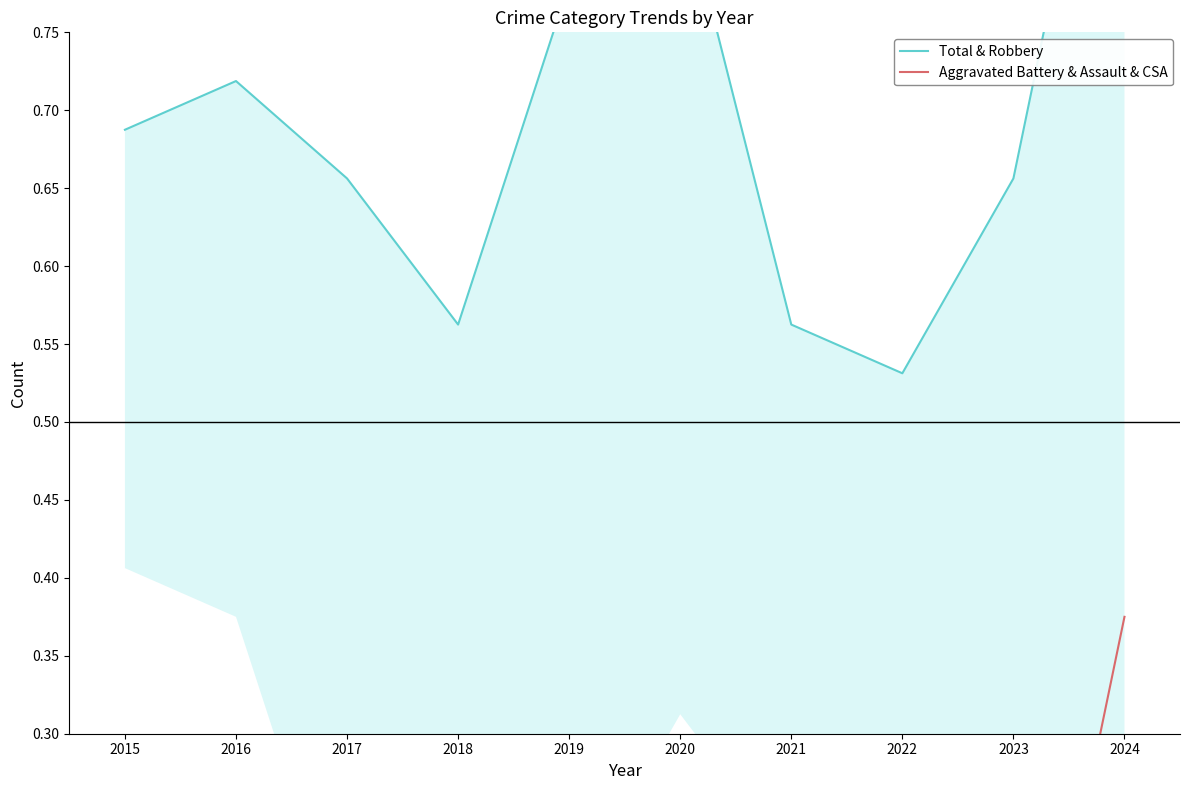

Is it true that Aggravated Battery & Assault & CSA equals 0.2 at 2020?

True